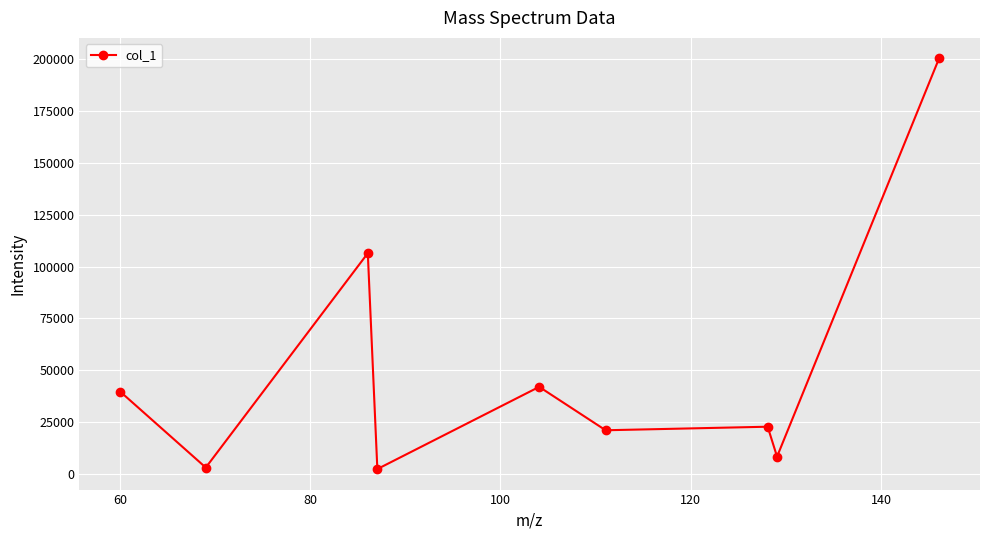

How many data points are above 22815?

5